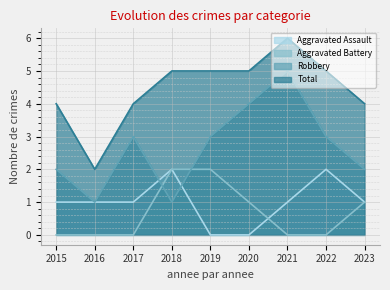

Between 2020 and 2021, which series saw the biggest shift?

Aggravated Assault